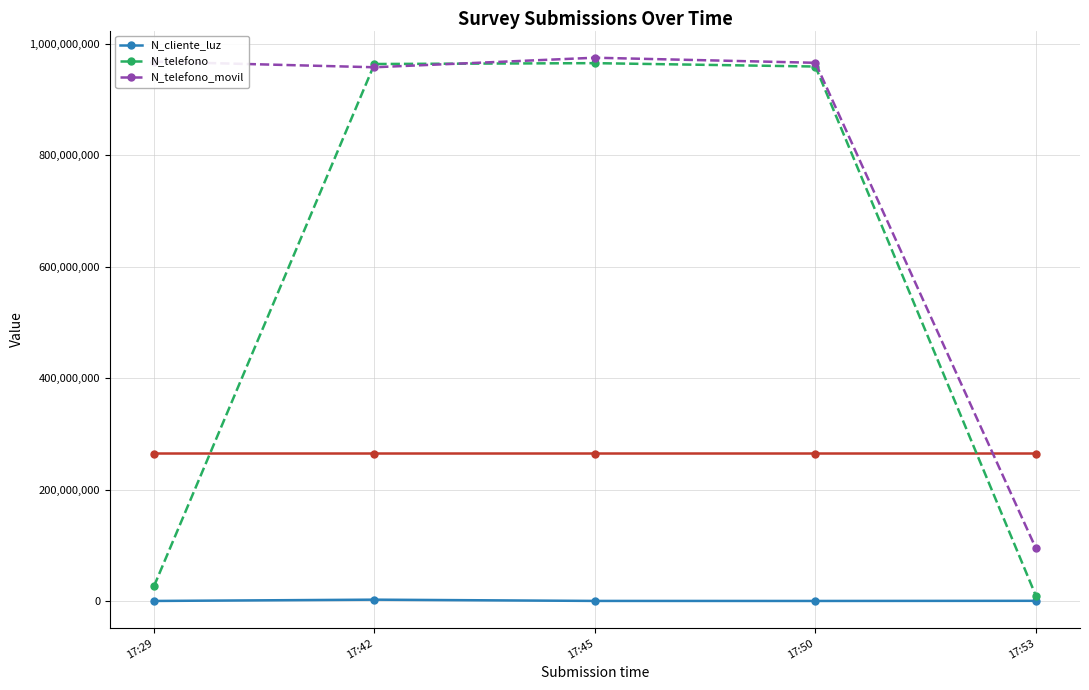

What is the difference between the N_telefono values at 17:29 and 17:50?

931931701